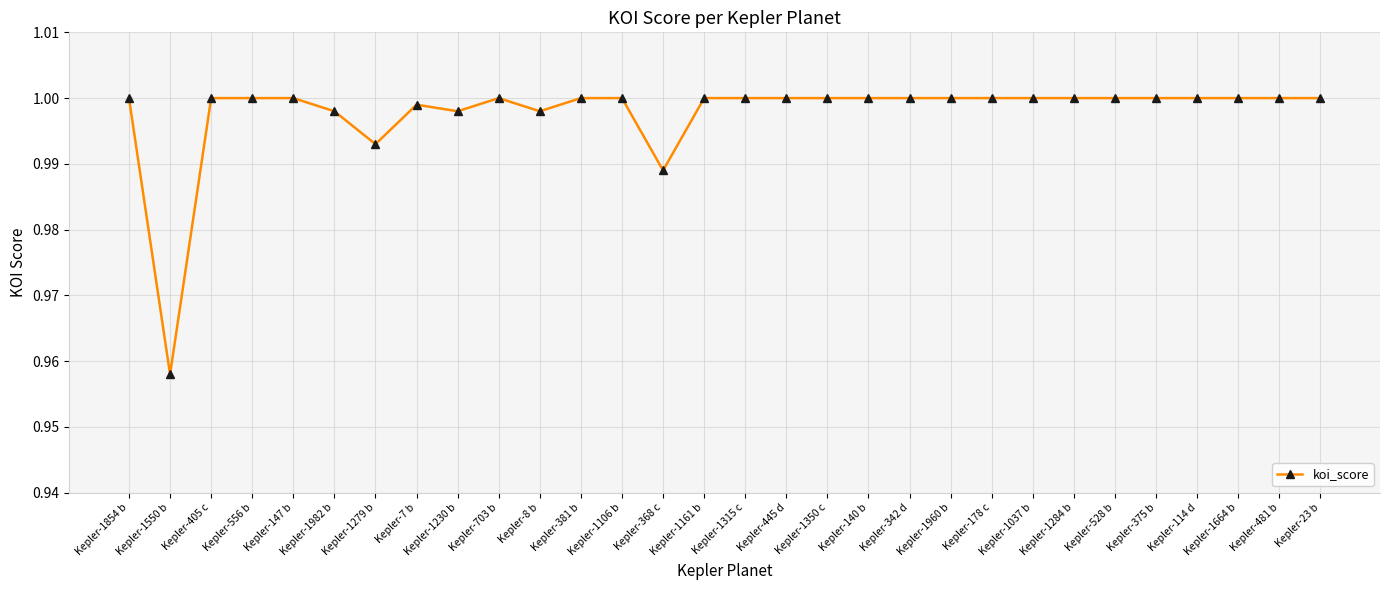

What position from the right is Kepler-178 c?

9